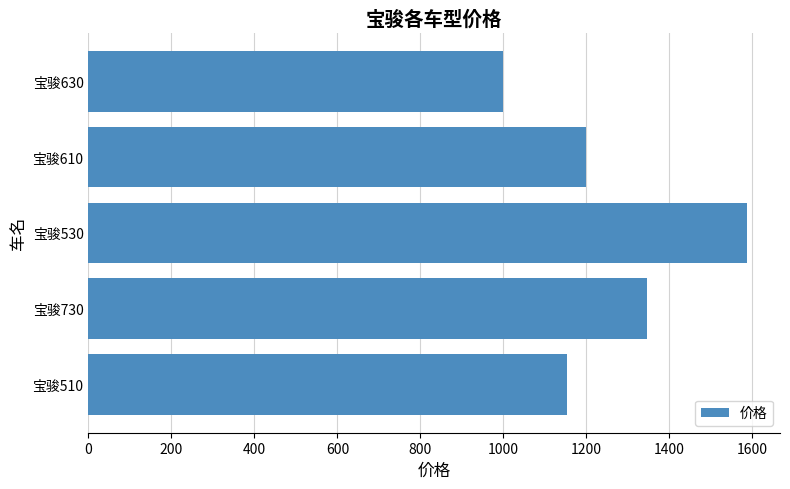

How many bars are there in total?

5